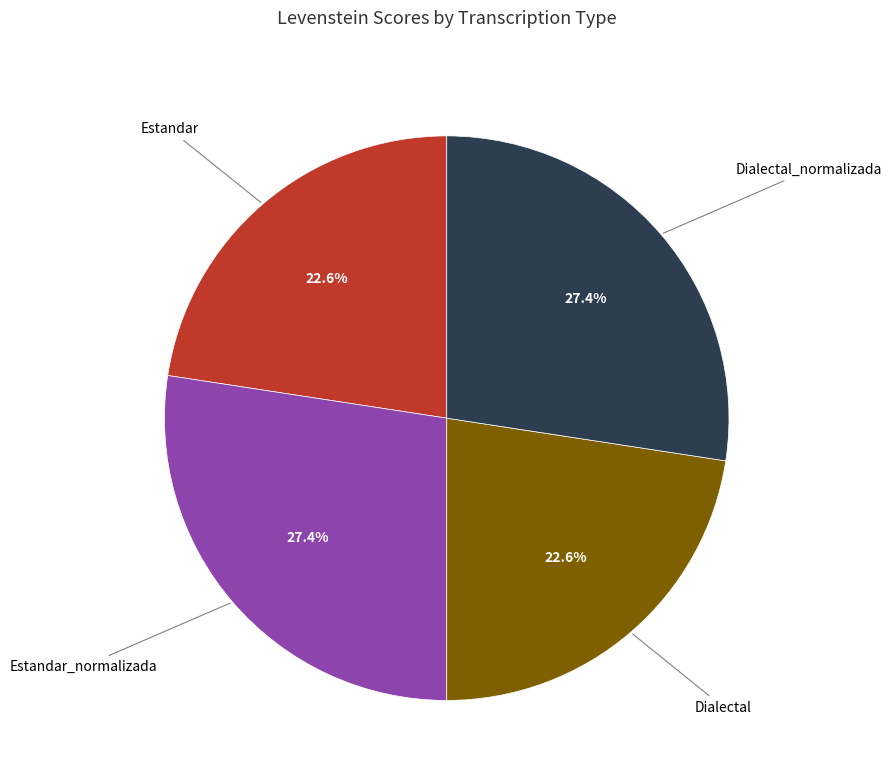

How many slices are in this pie chart?

4